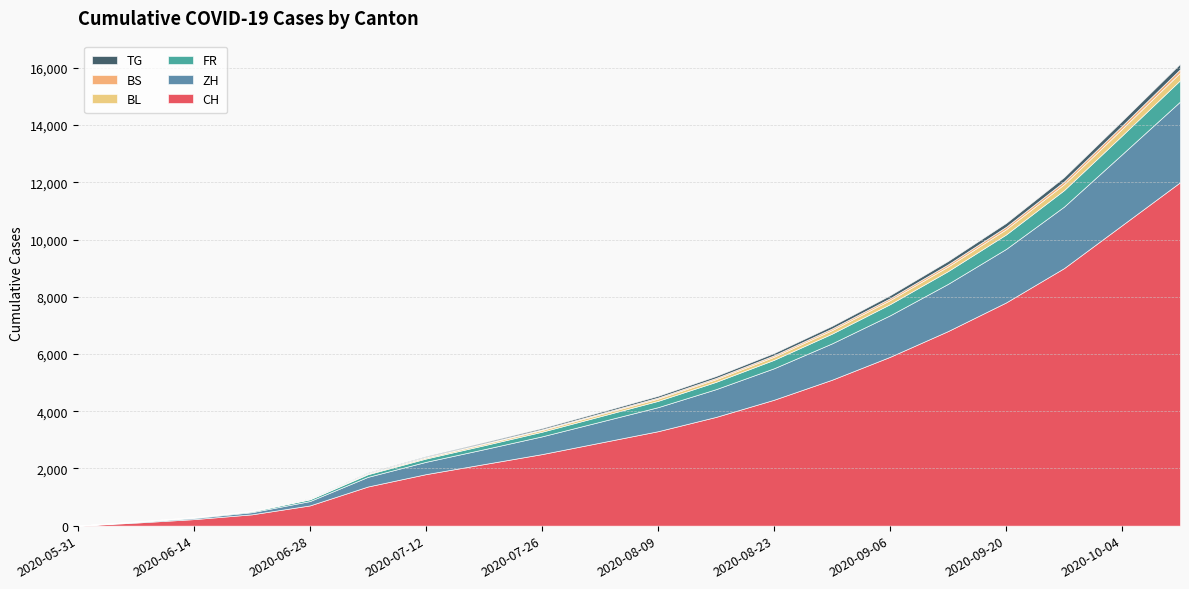

How many lines are shown in the chart?

6